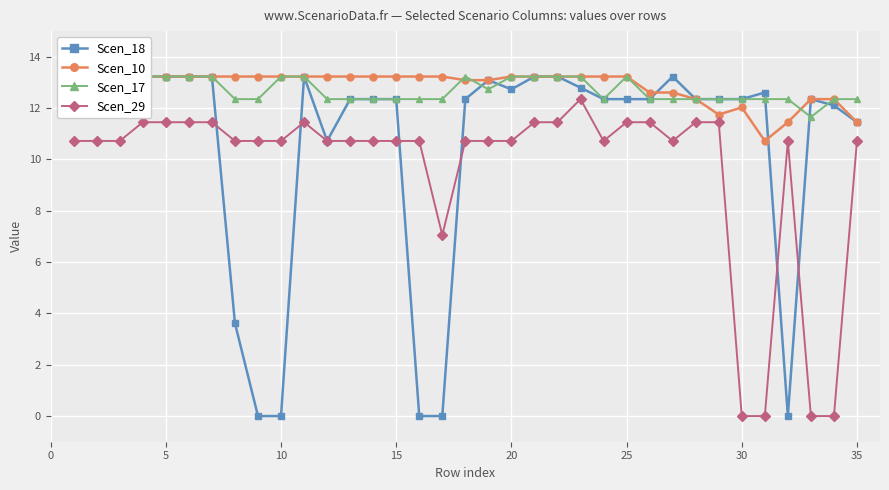

True or false: Scen_29 has more than 2 interior local peaks.

True